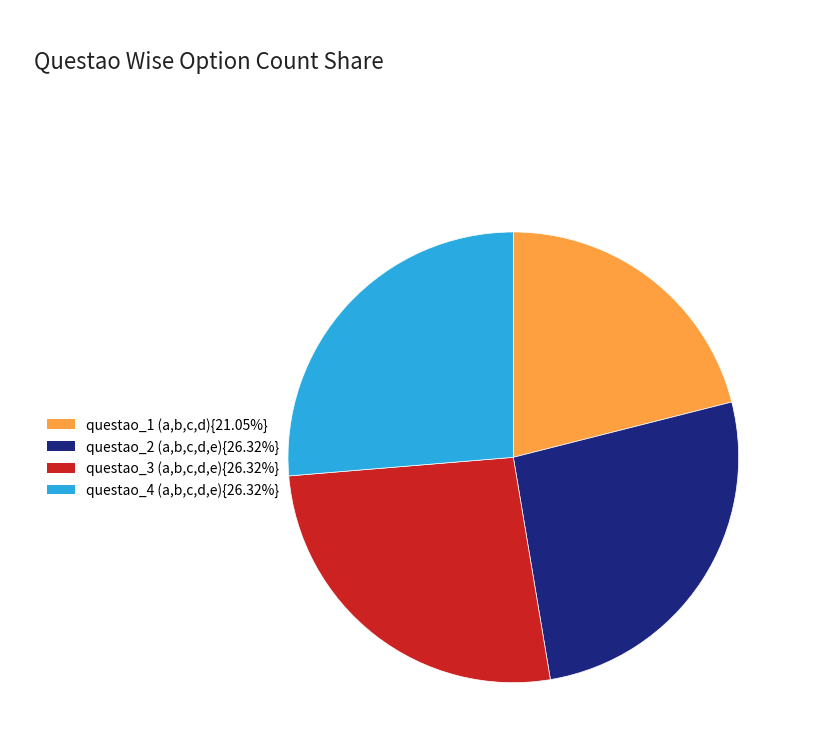

Is there any slice that represents more than half of the pie?

No